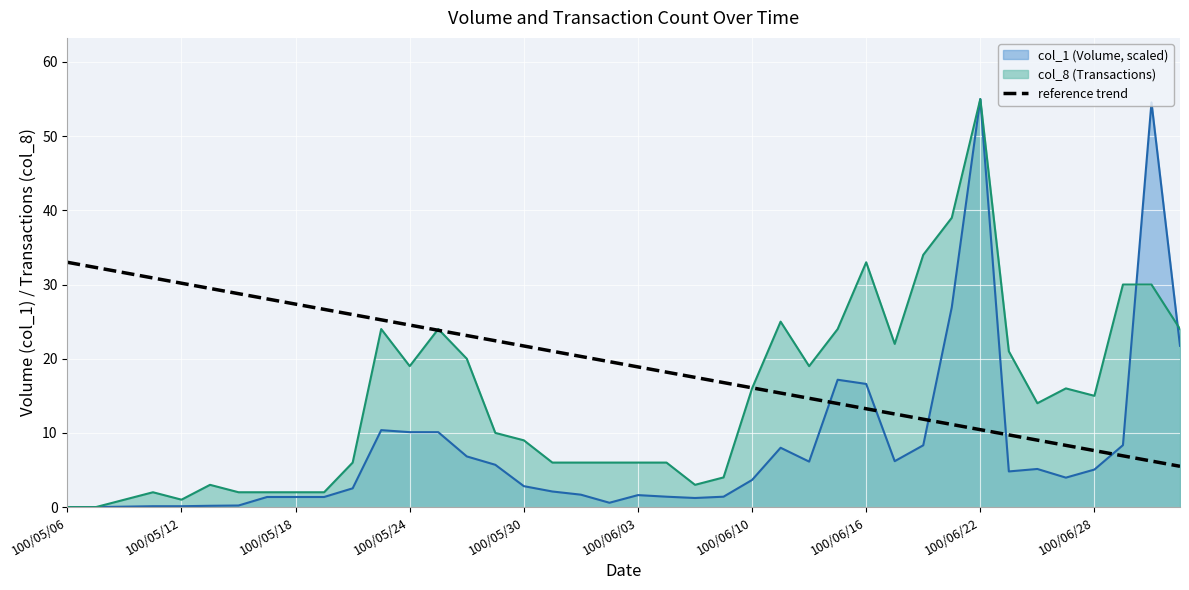

The col_1 (Volume, scaled) series shows 16.6 at 100/06/16. True or false?

True